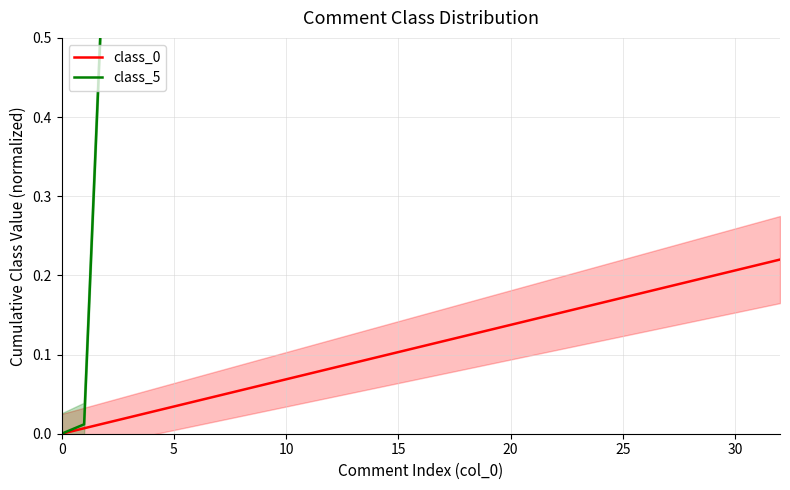

True or false: class_5 and class_0 cross at least once.

False